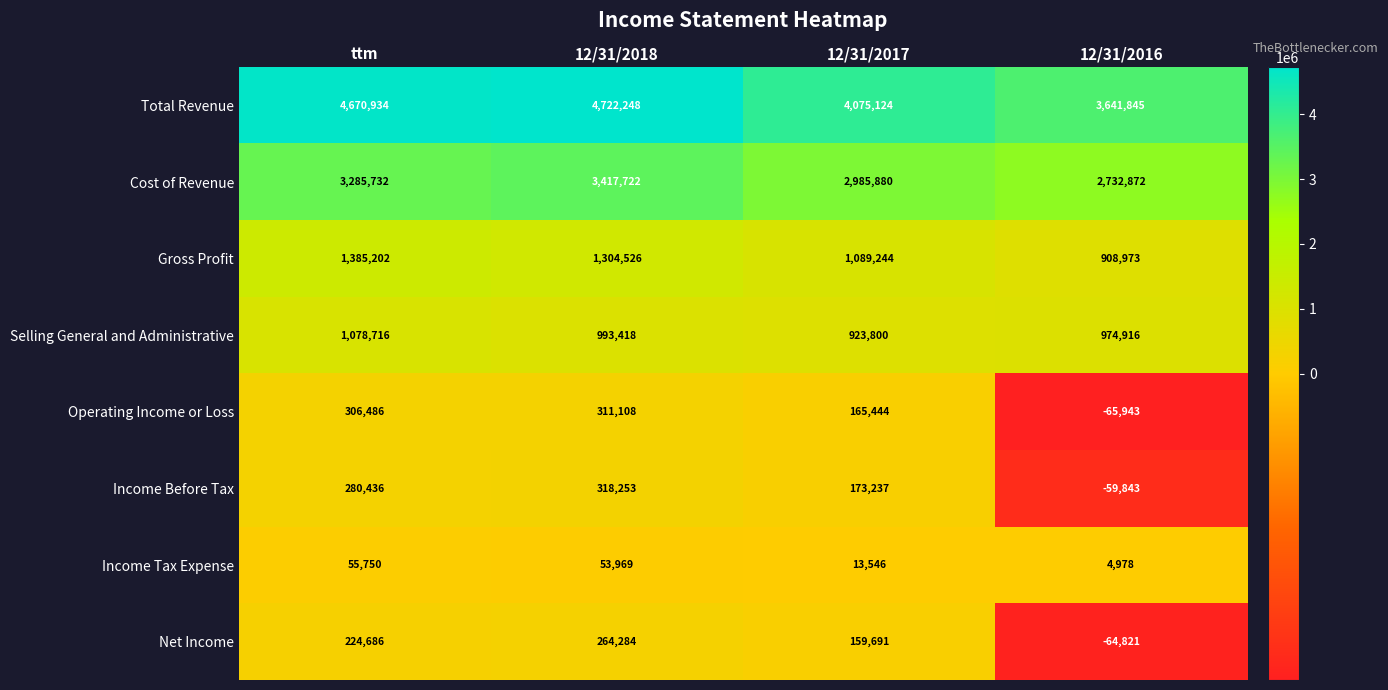

Which category has the highest value across all series?

12/31/2018